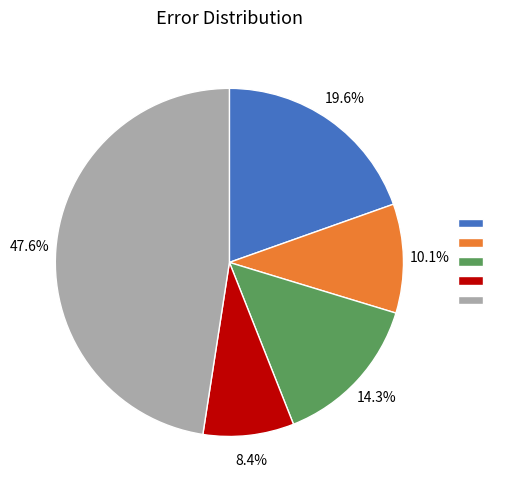

Does any single category account for the majority?

No